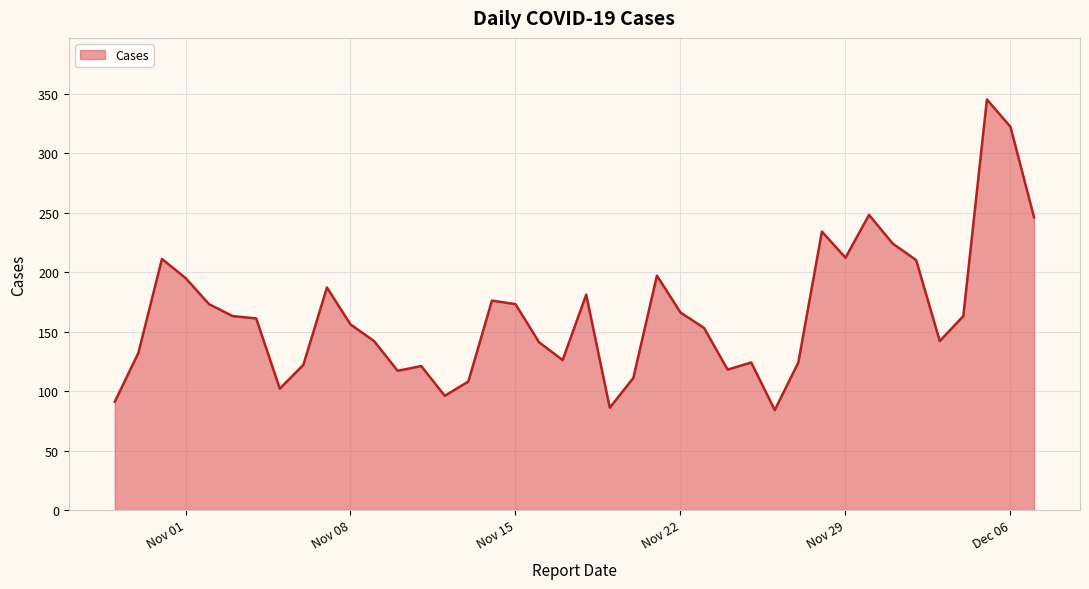

What is the difference between the maximum and minimum values?

261